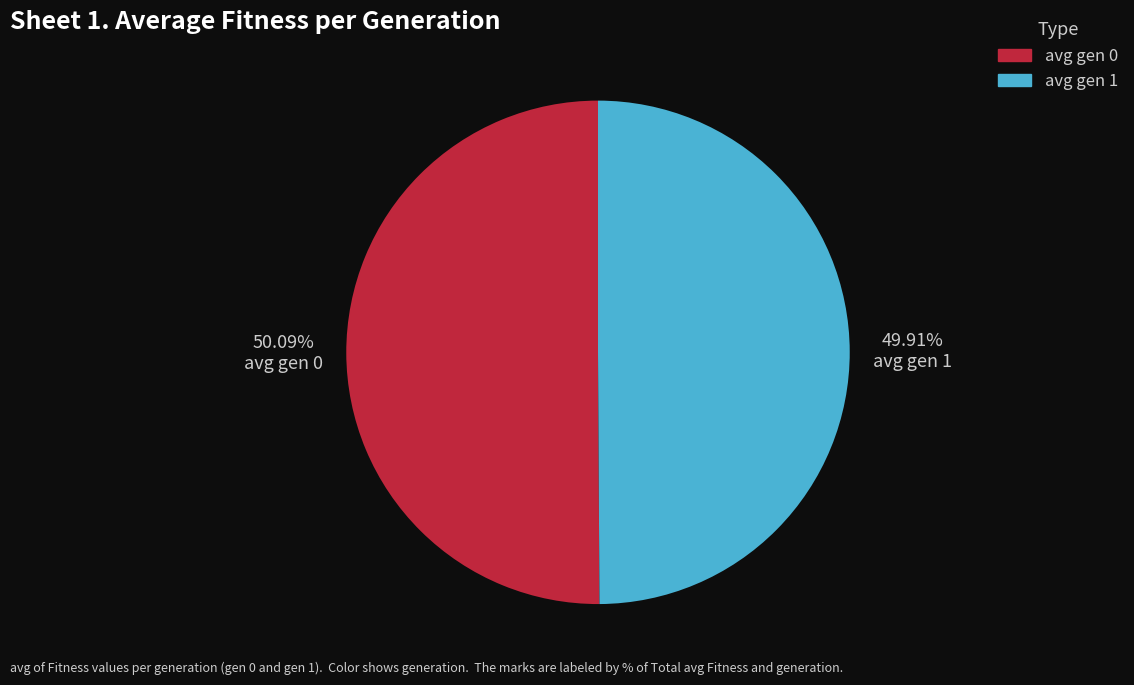

Is there any slice that represents more than half of the pie?

Yes